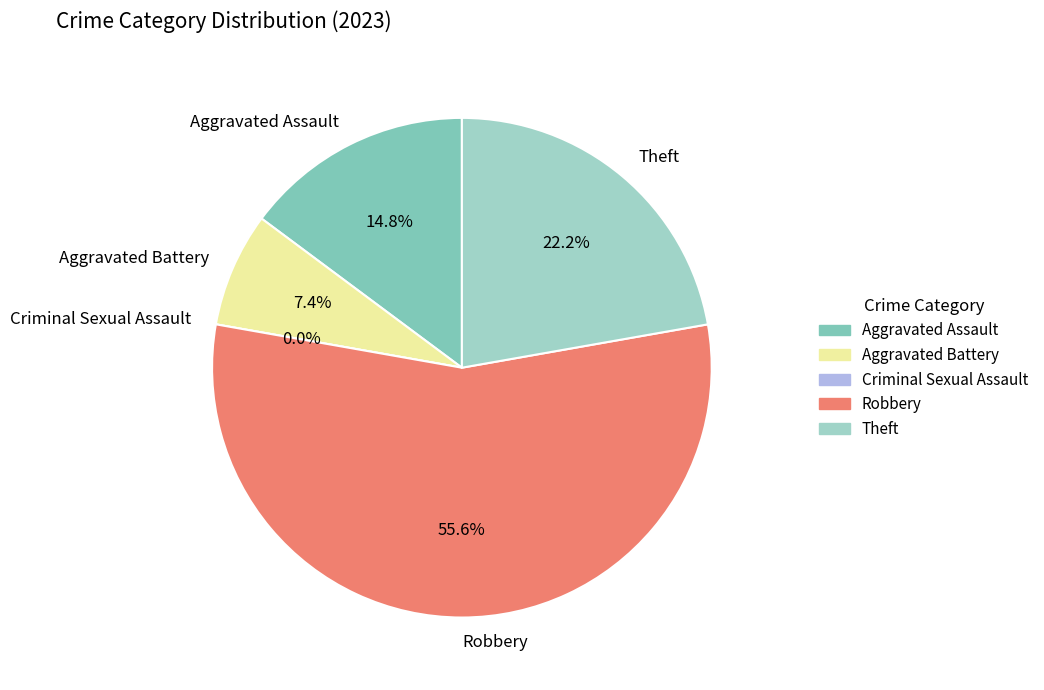

What is the change in value from Aggravated Assault to Theft?

+2